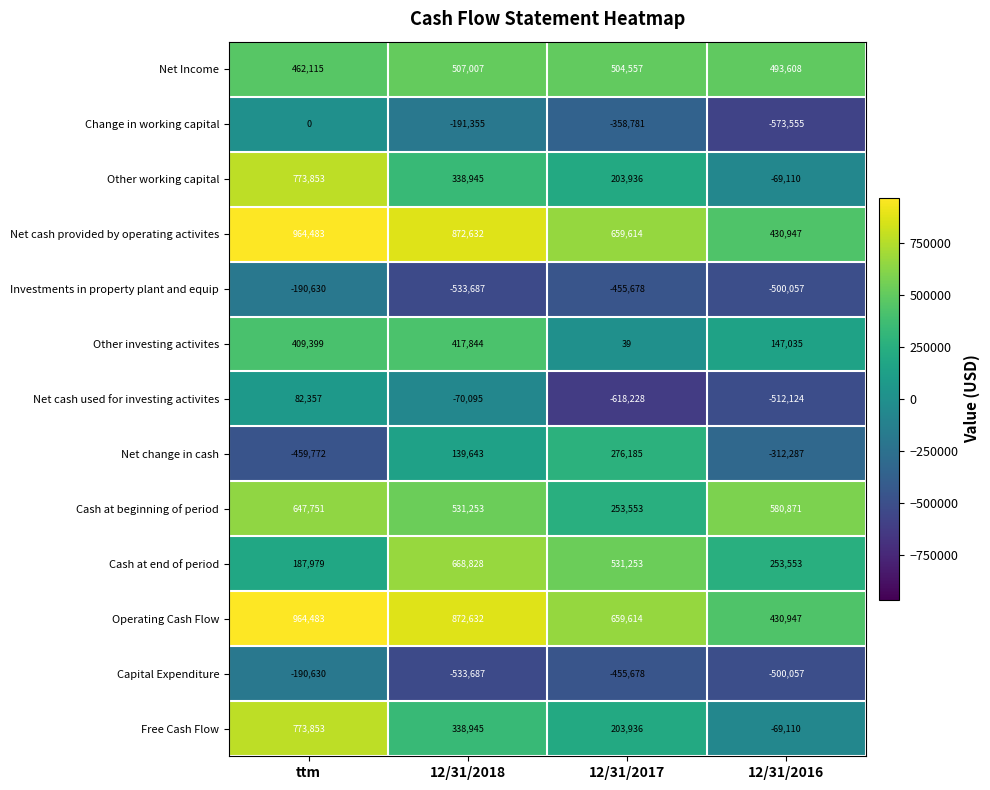

How many data points does each series have?

4